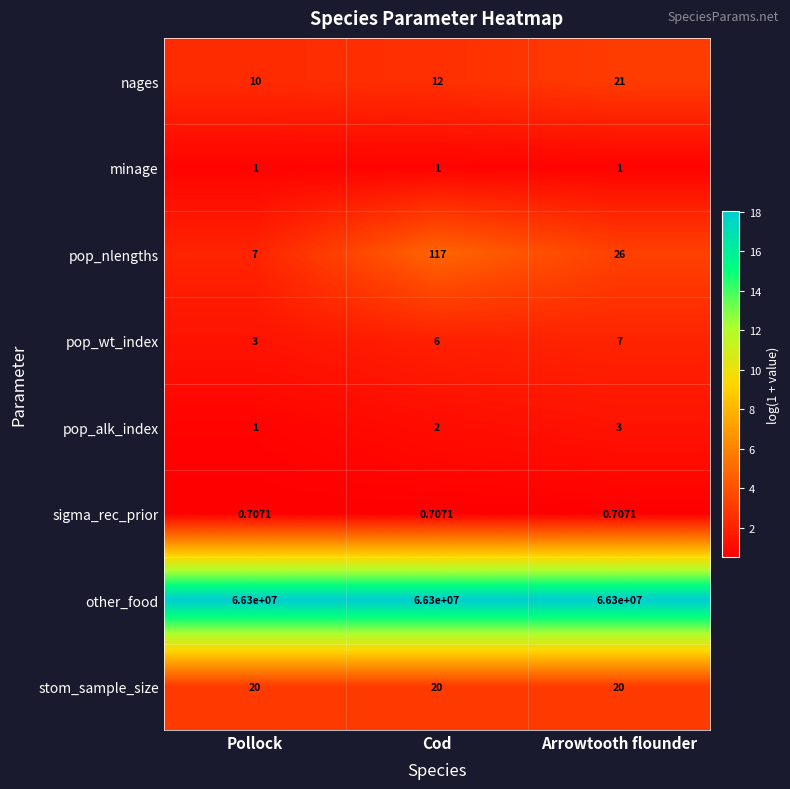

How many distinct data groups are displayed?

8